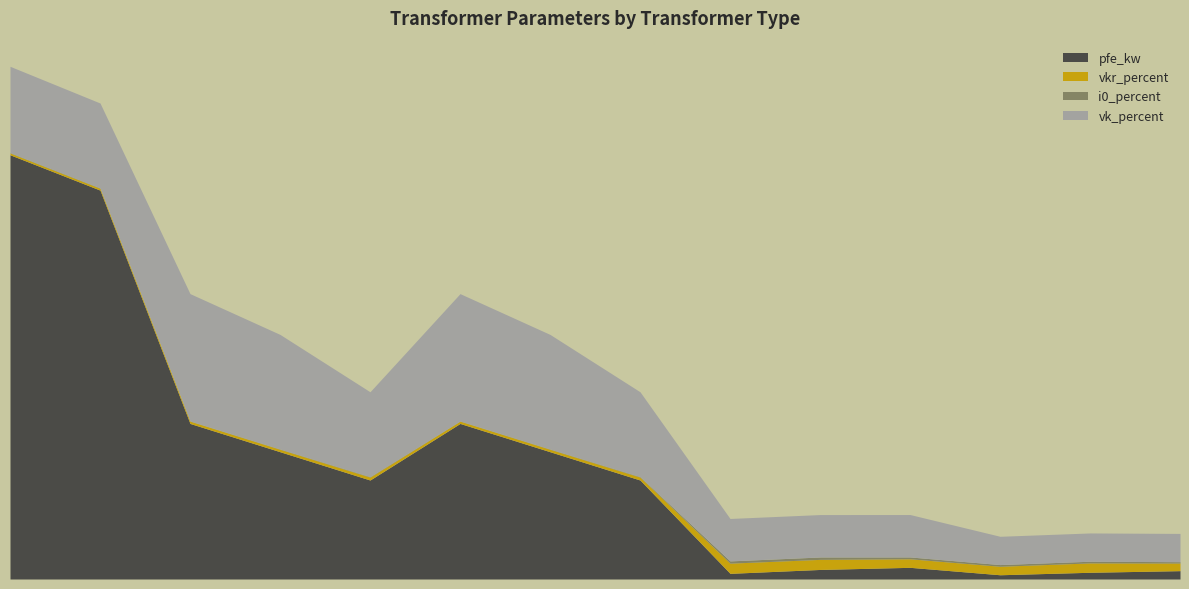

List the series in order of their peak value, lowest first.

i0_percent, vkr_percent, vk_percent, pfe_kw